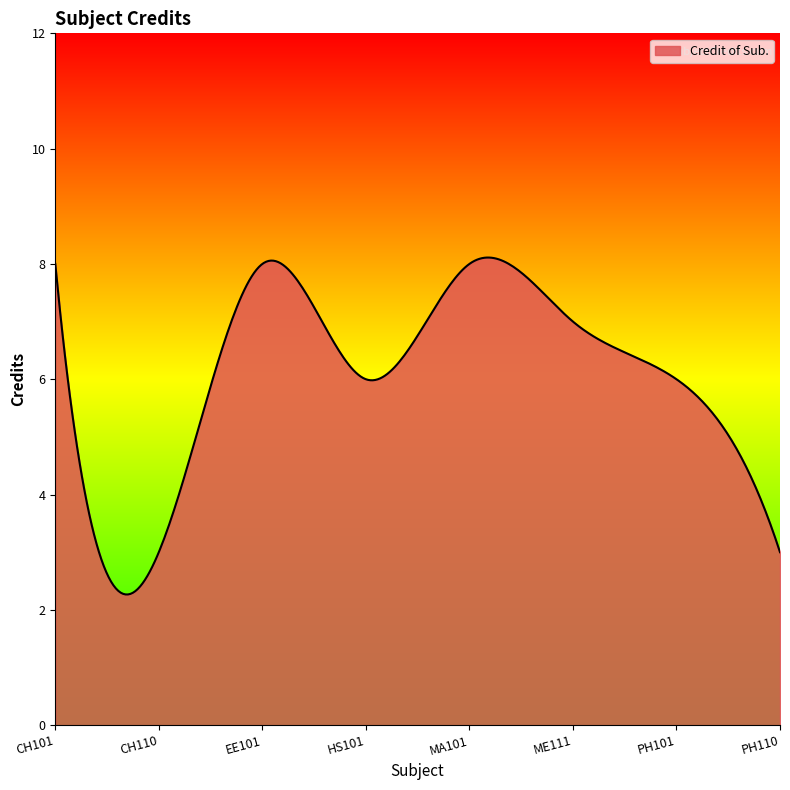

What is the difference between the maximum and minimum values?

5.8